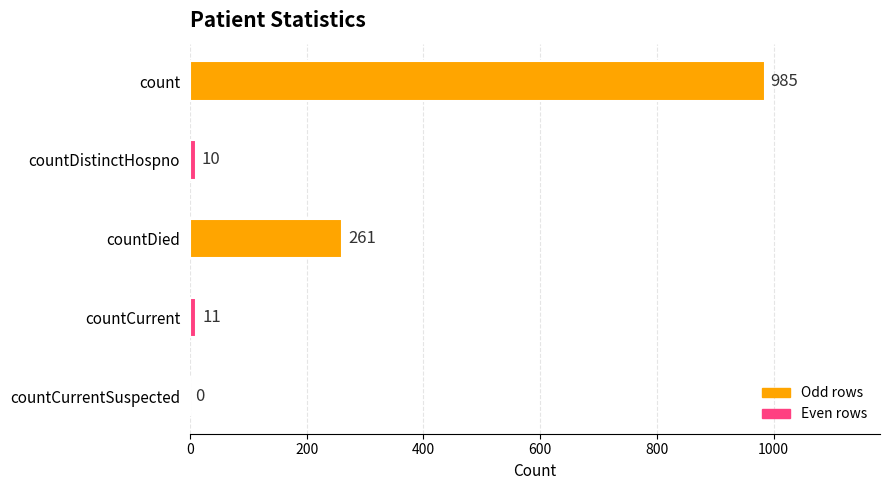

Is it true that the value at countDied is 261?

True